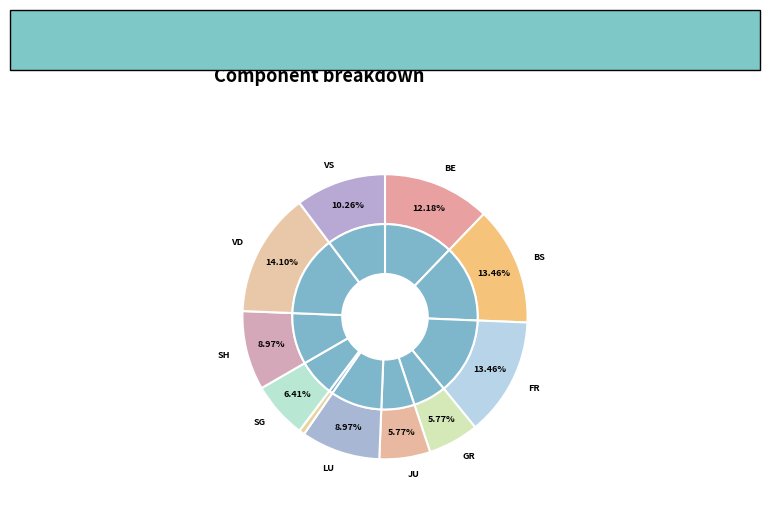

Does LU account for over 50% of the chart?

No